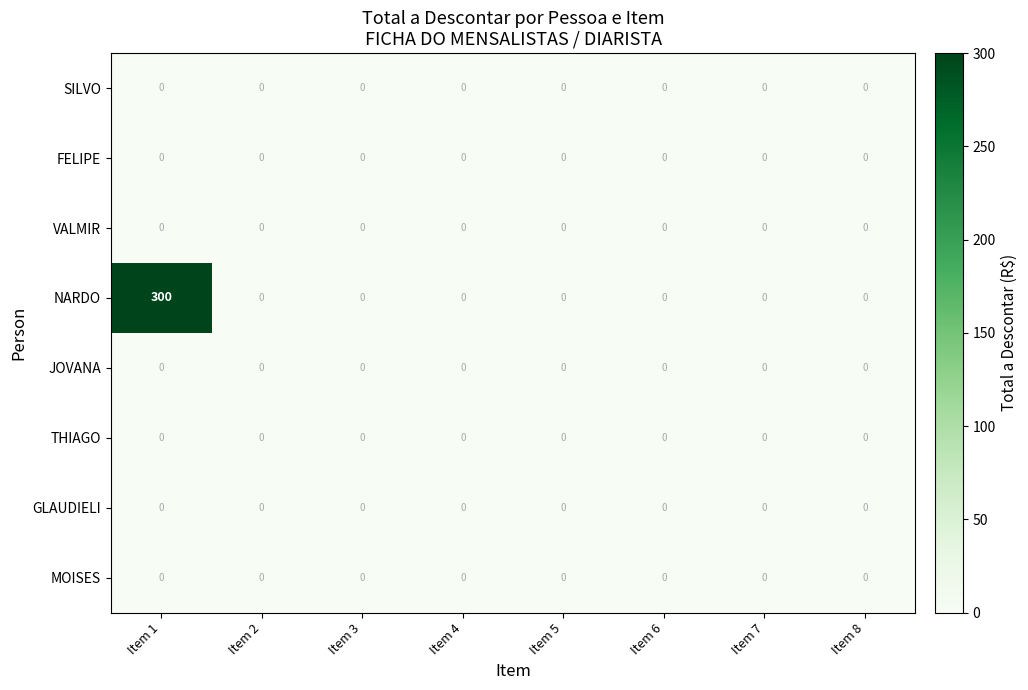

At which category does the chart reach its peak across all series?

Item 1